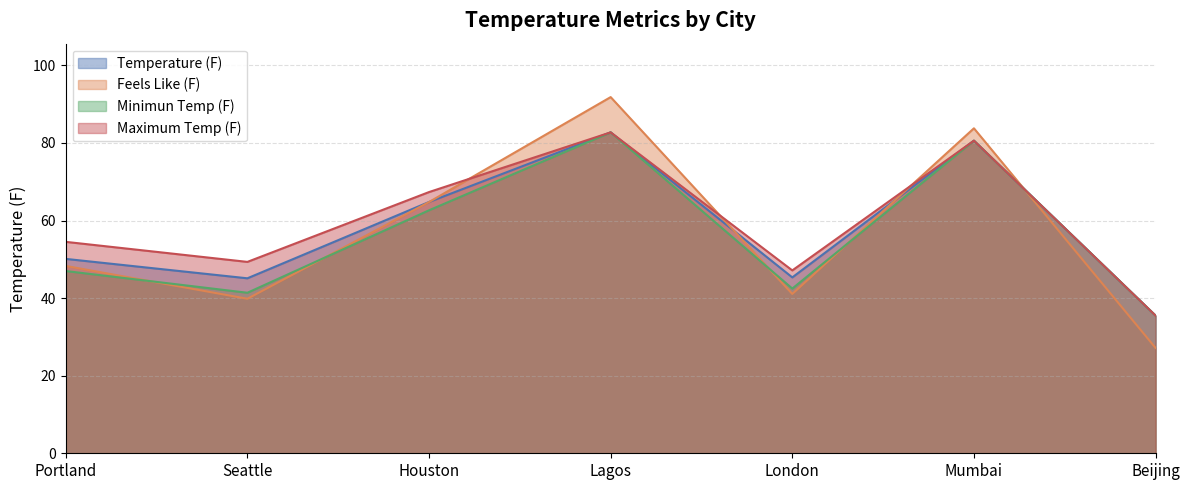

What is the spread (max minus min) of values at Seattle?

9.5